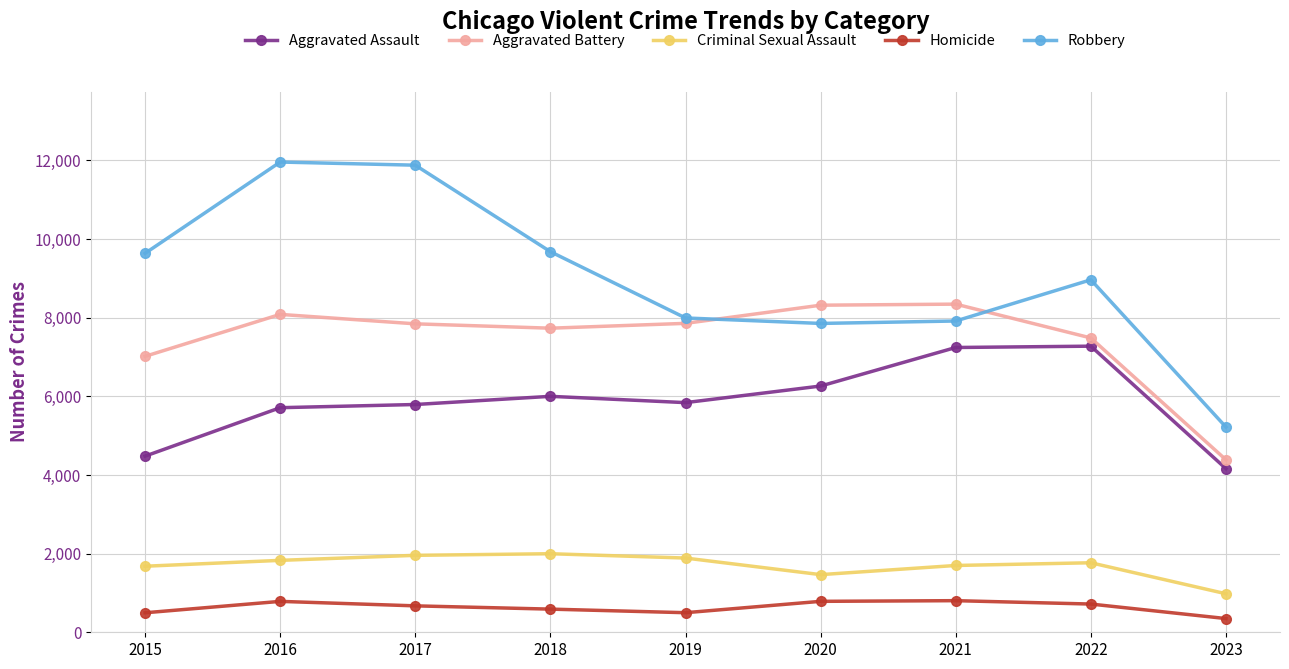

True or false: Robbery has more than 0 points higher than both neighbors.

True